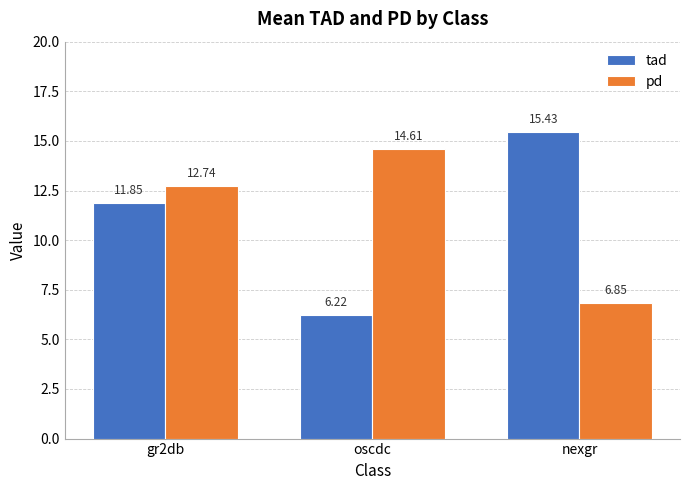

Between gr2db and oscdc, which series saw the biggest shift?

tad